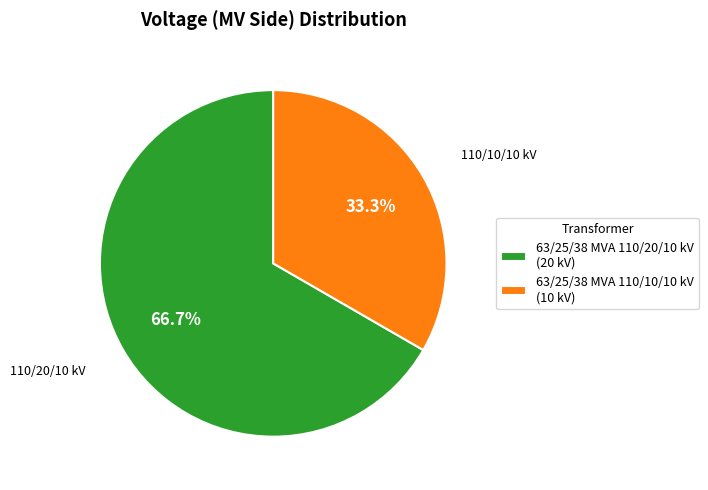

To the nearest percent, what percentage of the pie is 63/25/38 MVA 110/20/10 kV?

67%